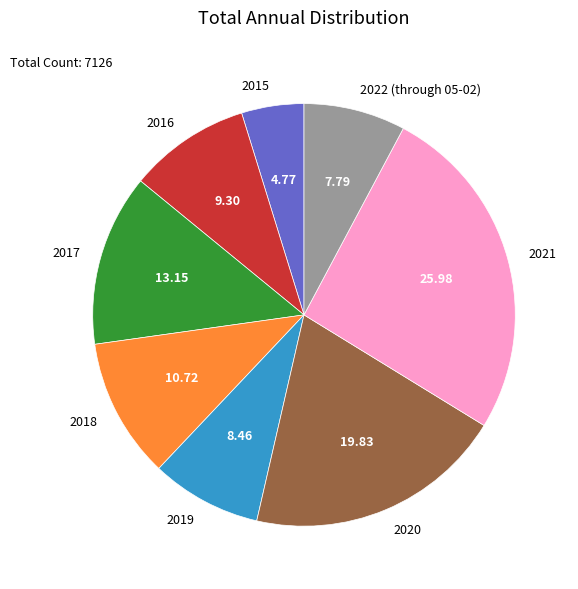

Which has a higher value, 2021 or 2020?

2021